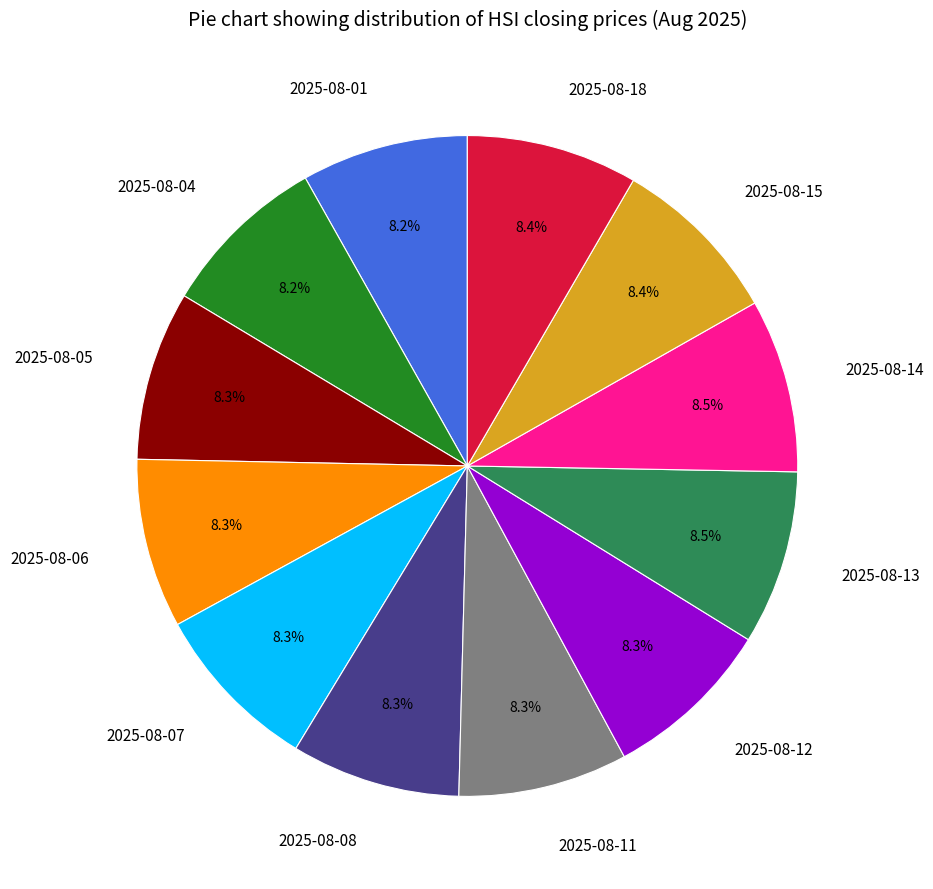

How much of the chart is everything except 2025-08-18?

91.6%